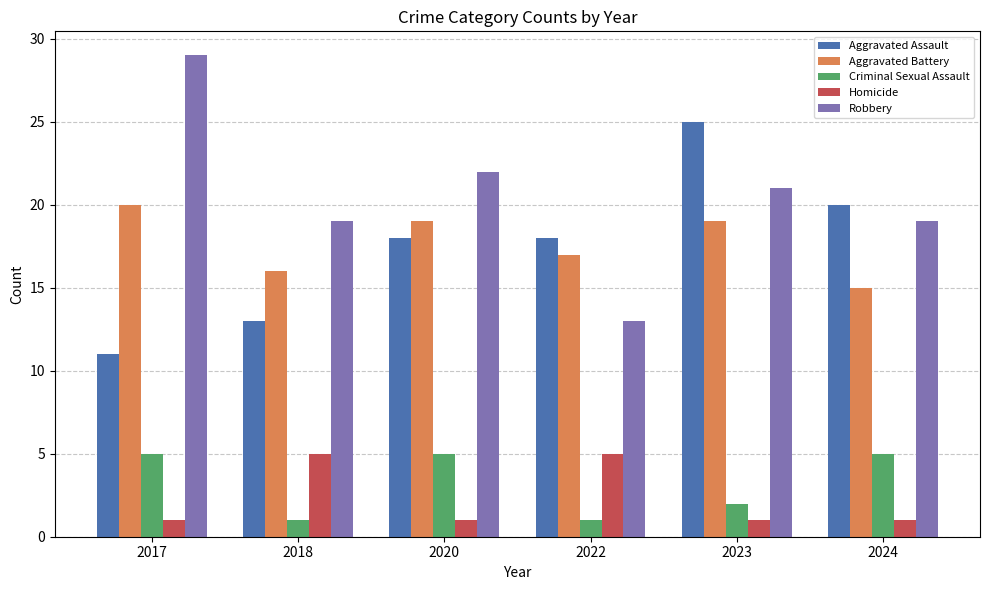

What value does the Aggravated Assault series have at 2018, to the nearest 10?

10